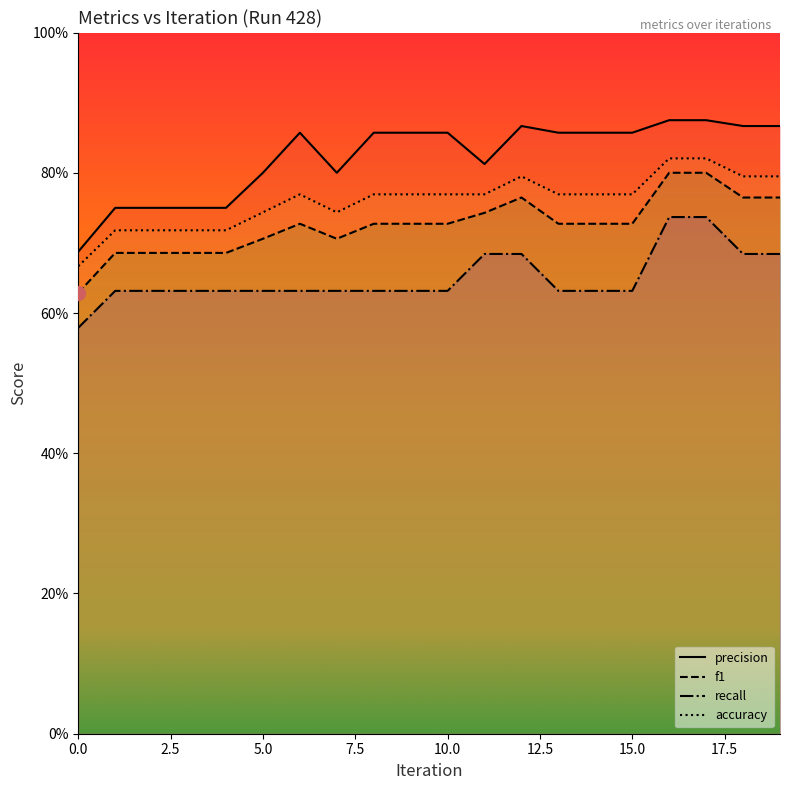

What is the average value of the precision series?

0.8